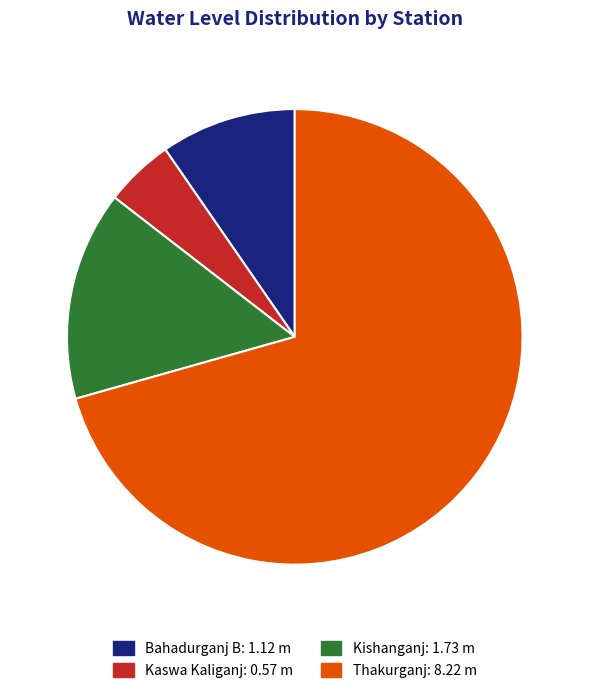

Count the number of slices in the pie.

4